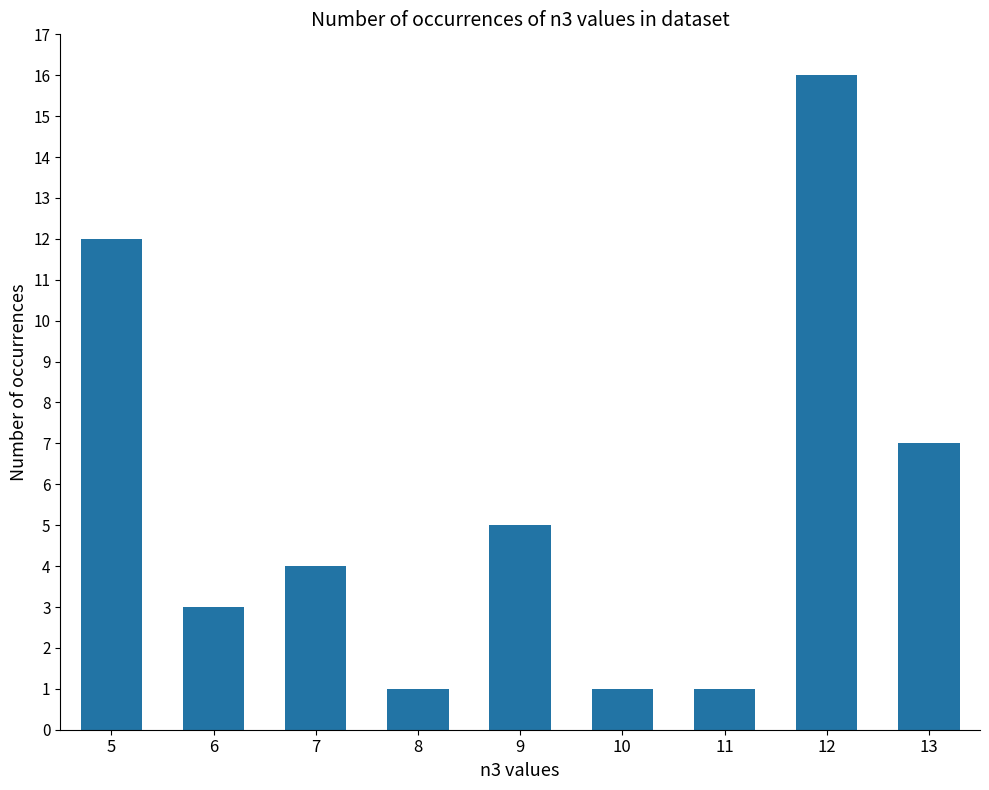

Reading right to left, extract all data points from this chart.

13=7	12=16	11=1	10=1	9=5	8=1	7=4	6=3	5=12